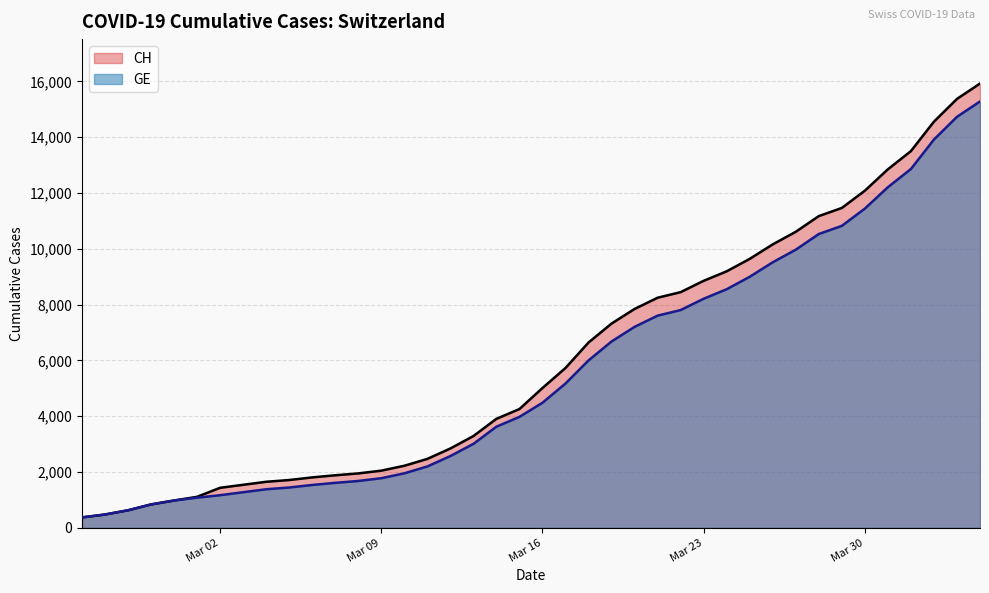

What is the total value across all series at Mar 16?

9497